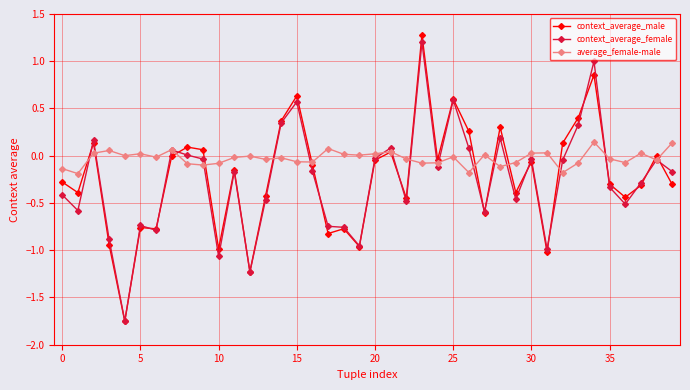

Count the number of categories in the chart.

40